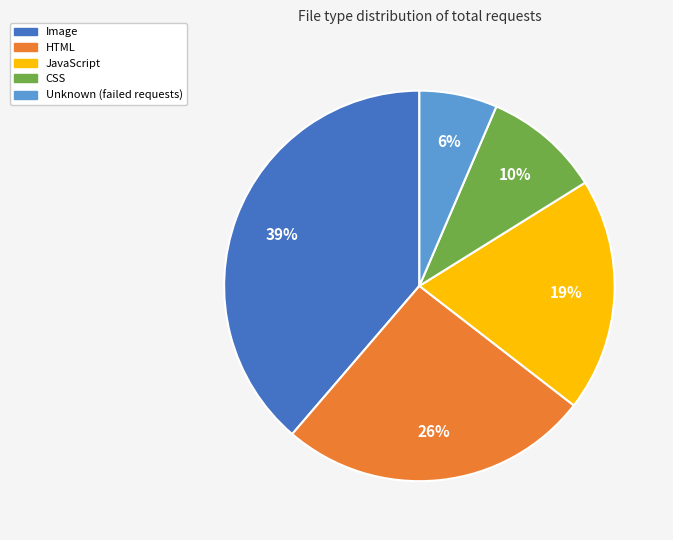

Does Unknown (failed requests) account for over 50% of the chart?

No